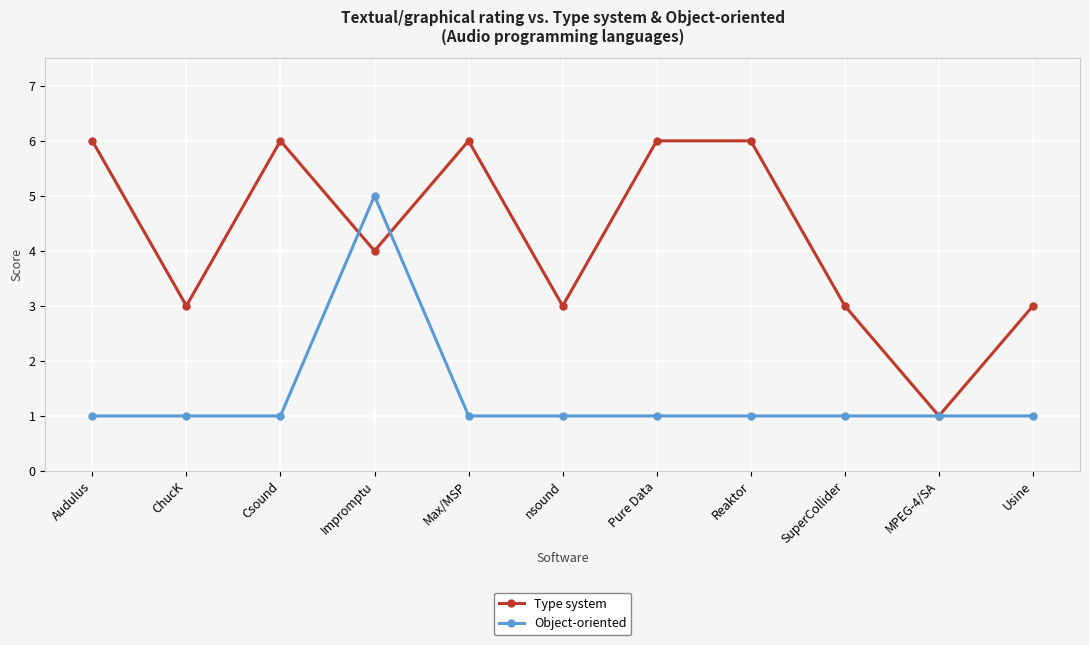

What position from the left is Audulus?

1